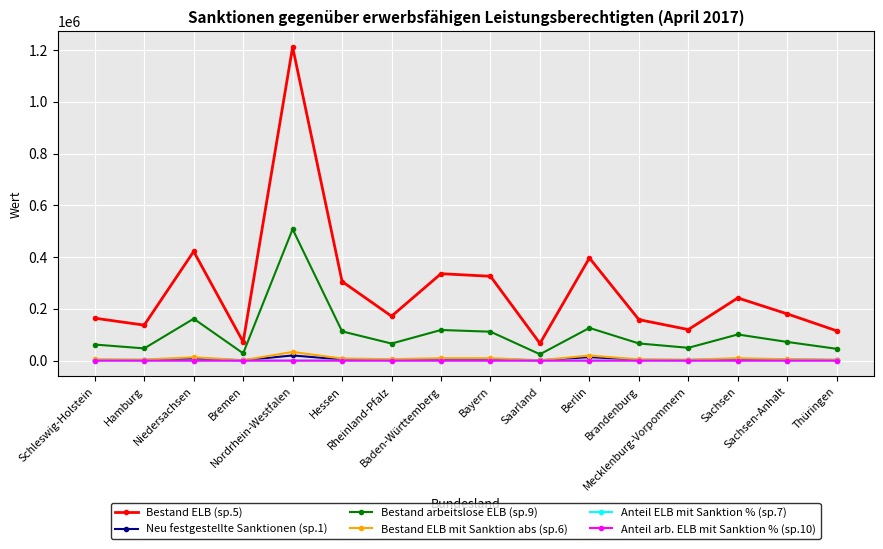

At which label is Bestand ELB (sp.5) closest to 638896?

Niedersachsen